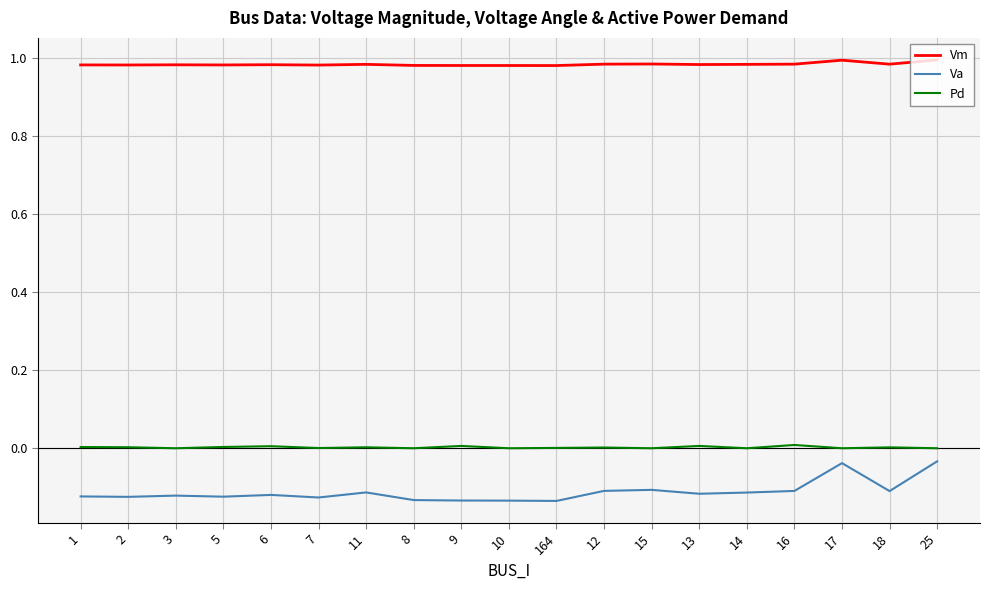

Is the value of Va at 15 greater than the value of Pd at 2?

No